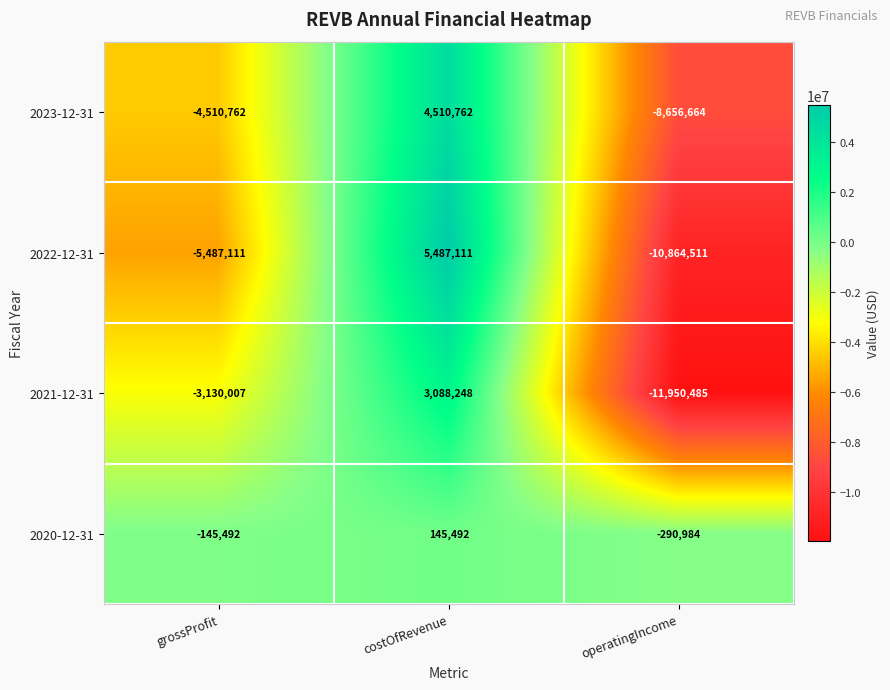

At which label does 2020-12-31 first exceed -145492?

costOfRevenue